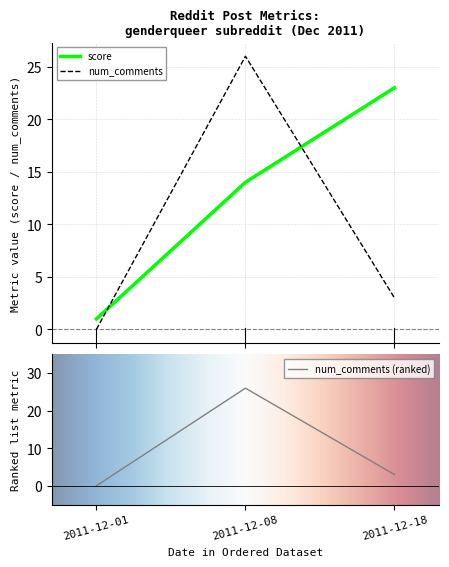

Where is score nearest to the value 12?

2011-12-08